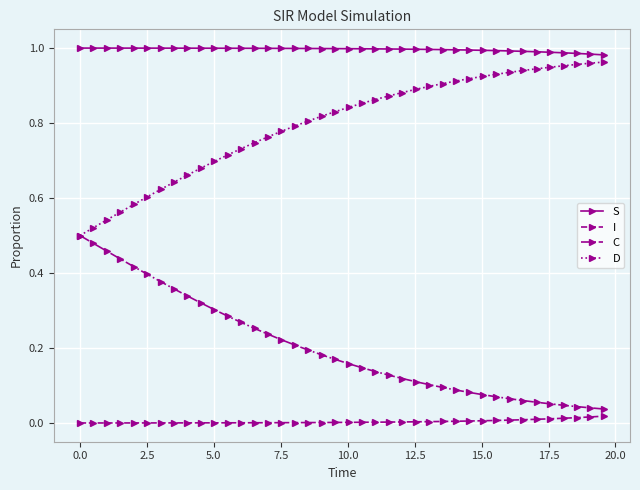

Which series has the largest total across all categories?

S